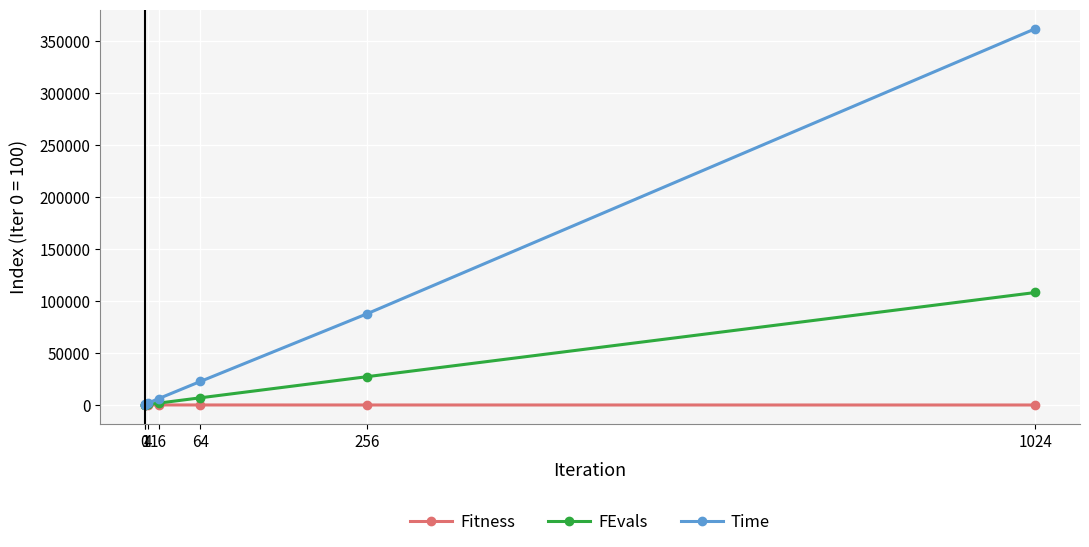

What is the difference between the FEvals values at 1 and 1024?

108025.0